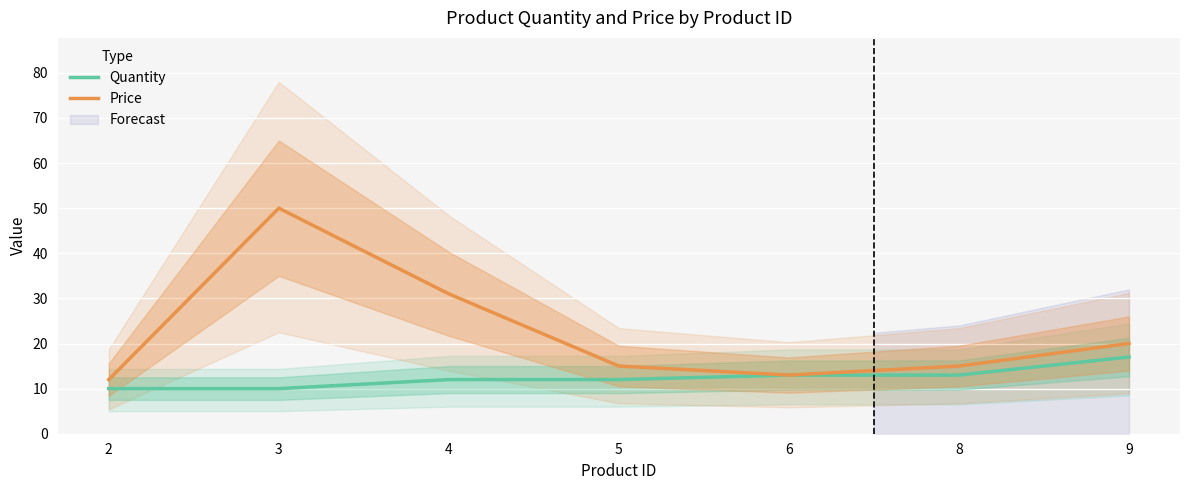

At which category is the sum across all series the highest?

3